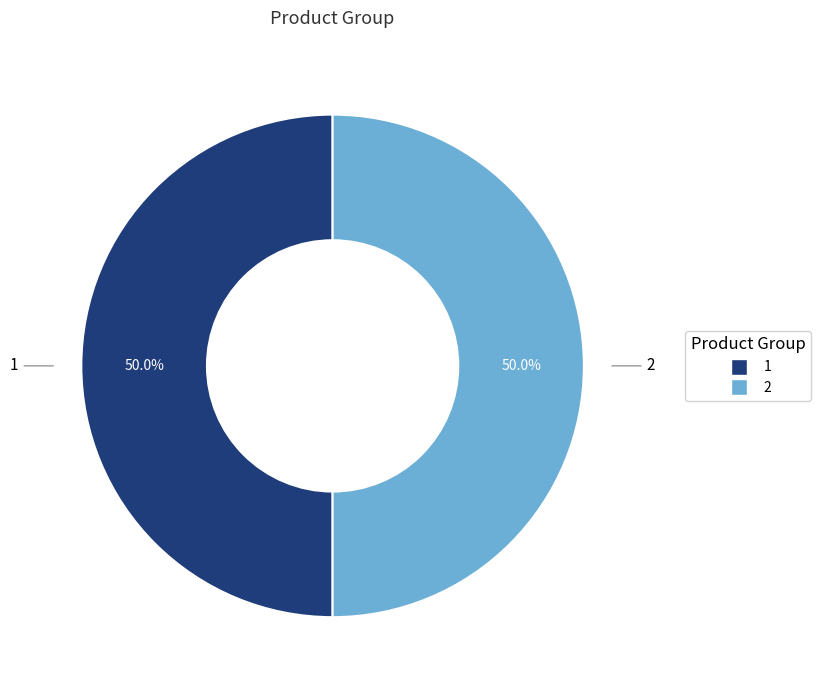

Count the number of slices in the pie.

2